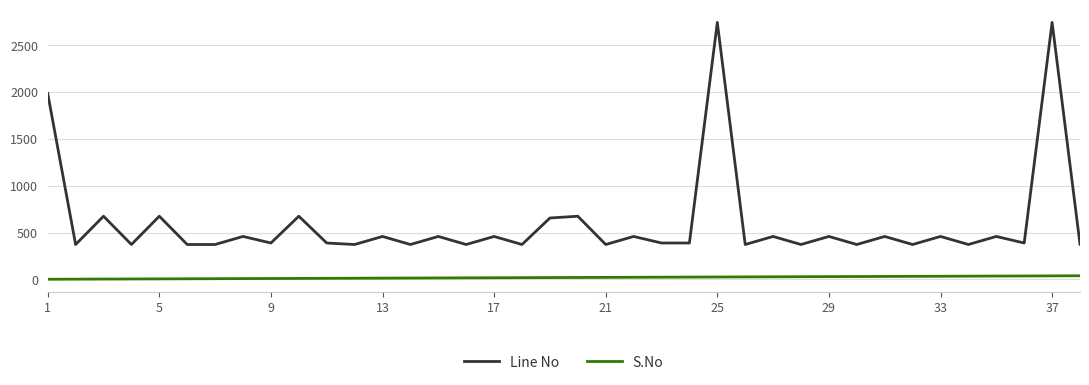

What is the minimum value for Line No?

372